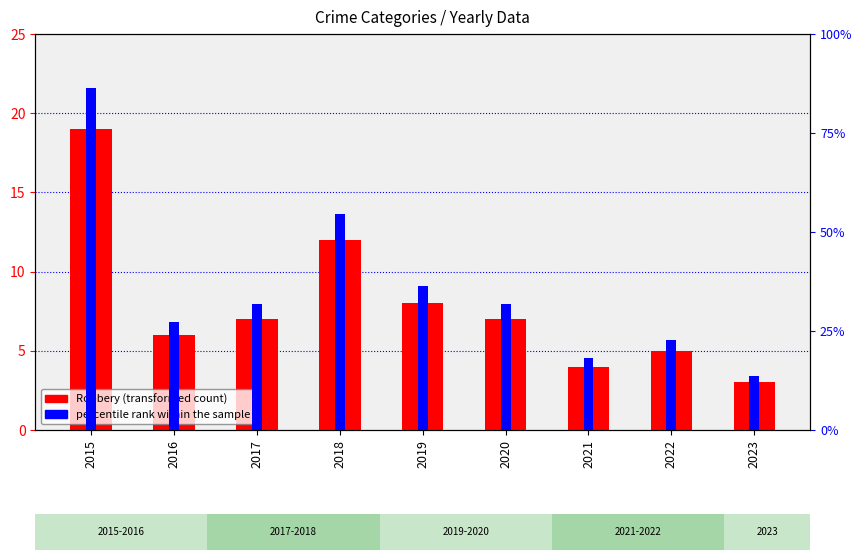

At which label is percentile rank within the sample closest to 50?

2018